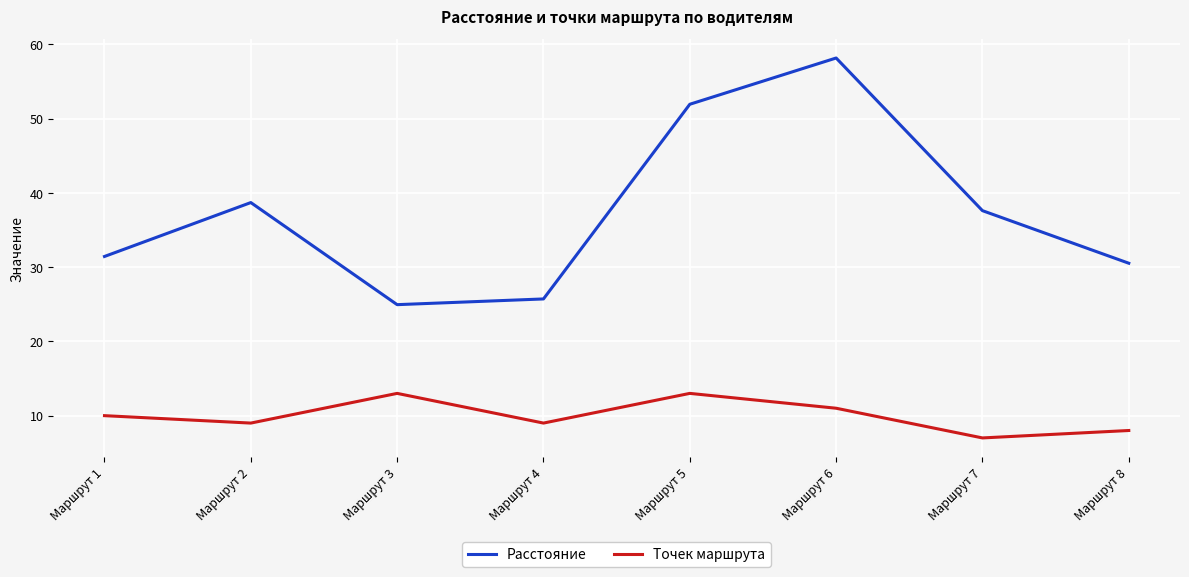

Which series changed the most between Маршрут 2 and Маршрут 8?

Расстояние